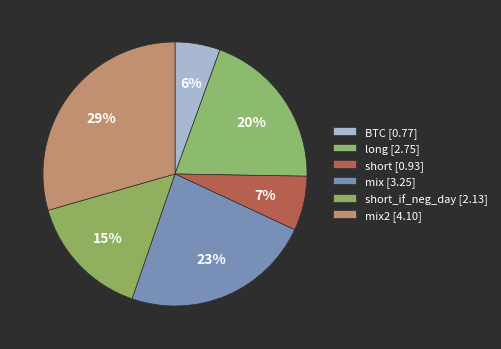

How many segments does this pie chart have?

6